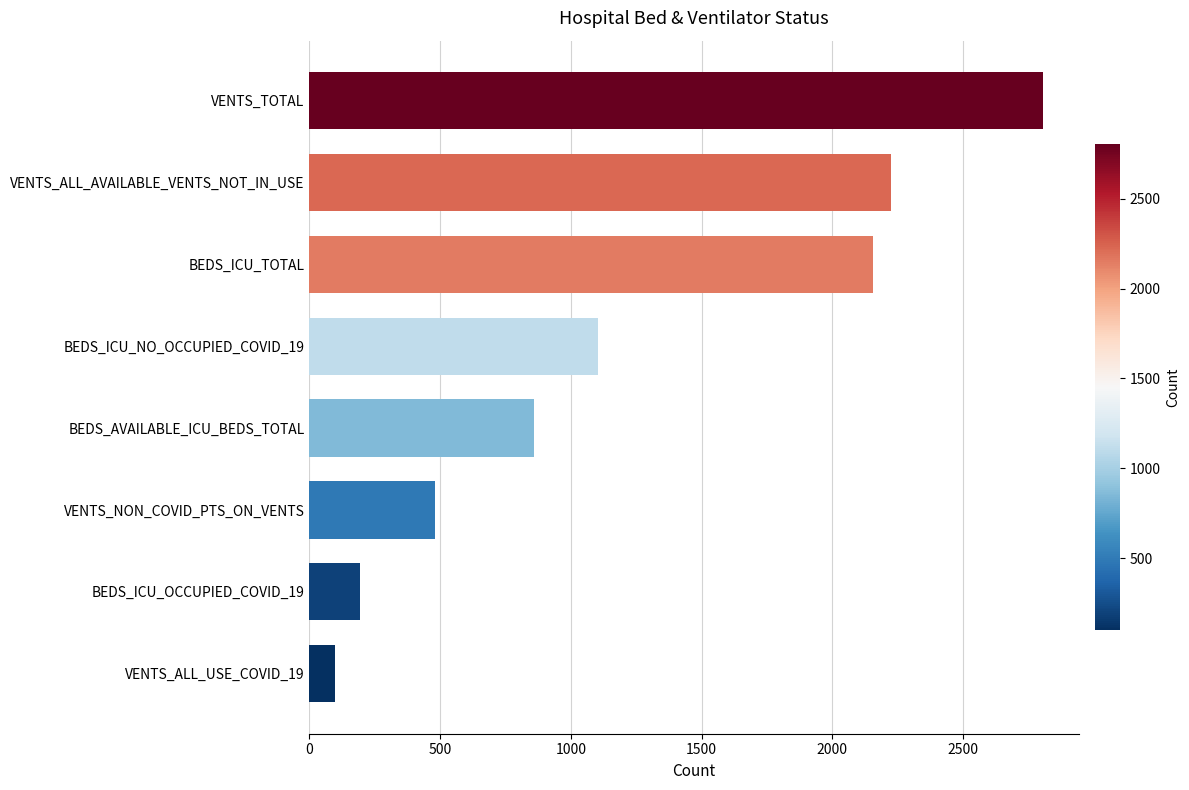

True or false: the data shows 3721 at BEDS_ICU_TOTAL.

False